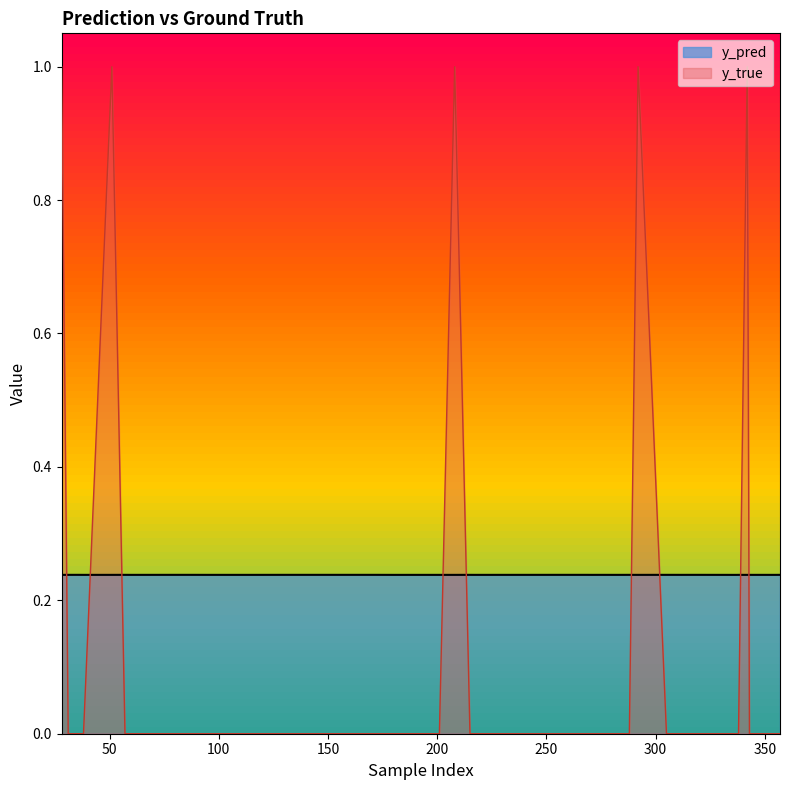

Where is the first local maximum for y_true?

51